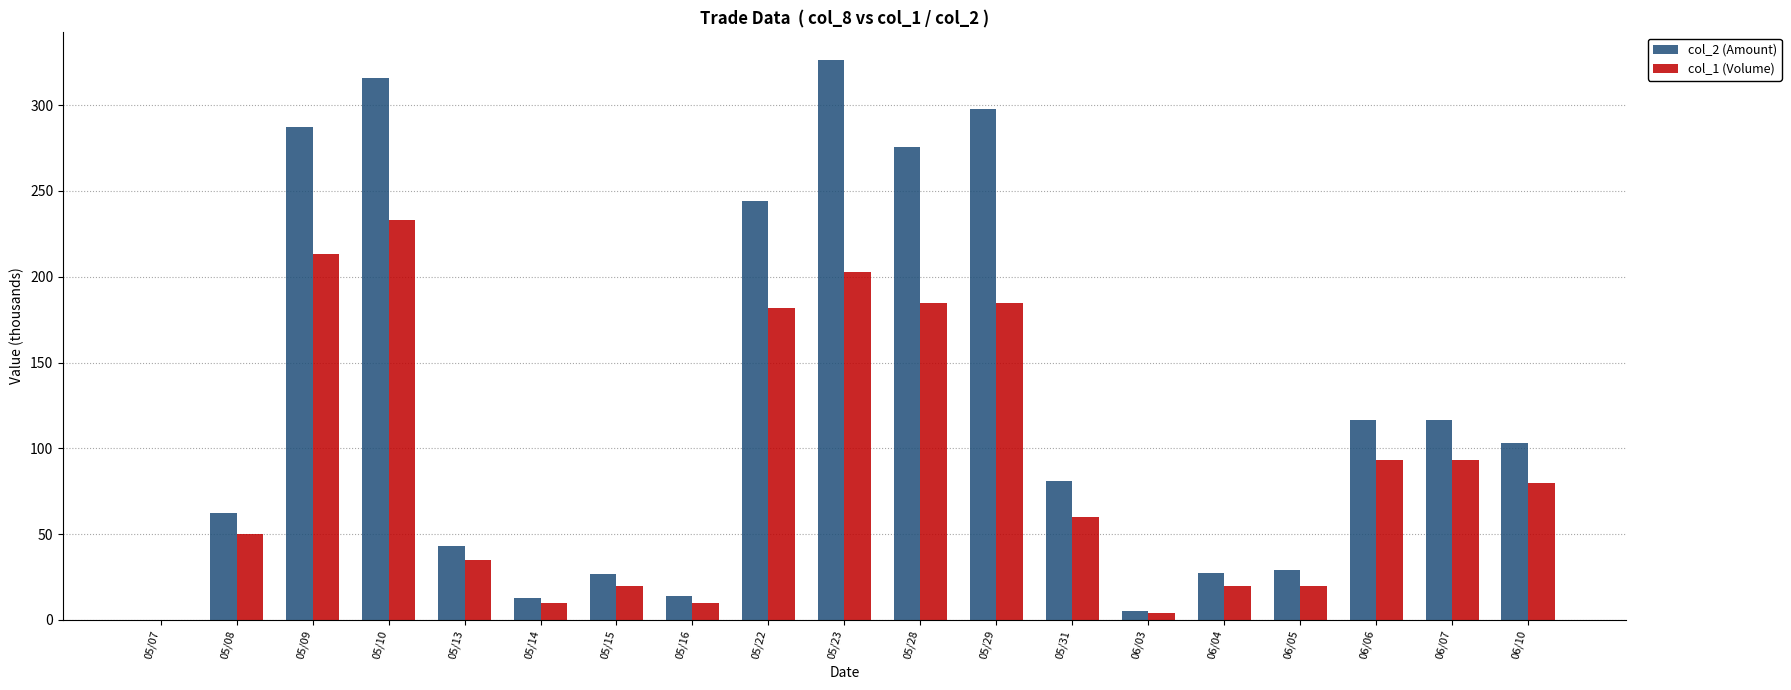

Count the number of data series in this chart.

2